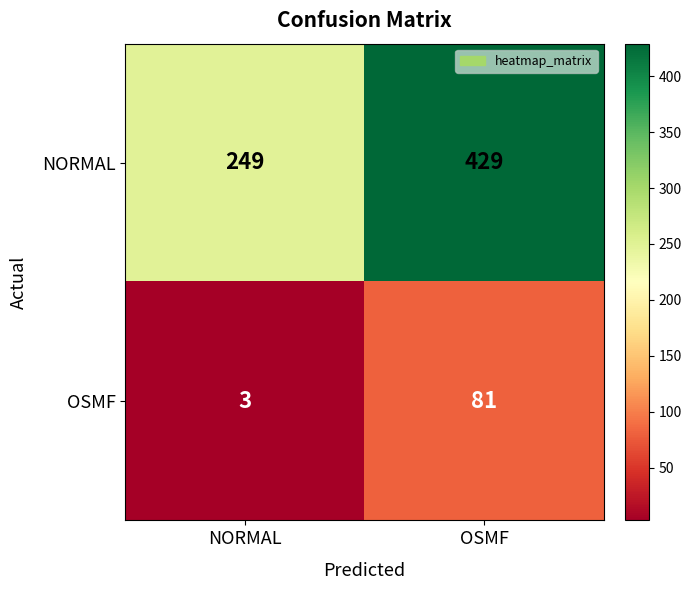

The value of OSMF at OSMF is 31. True or false?

False